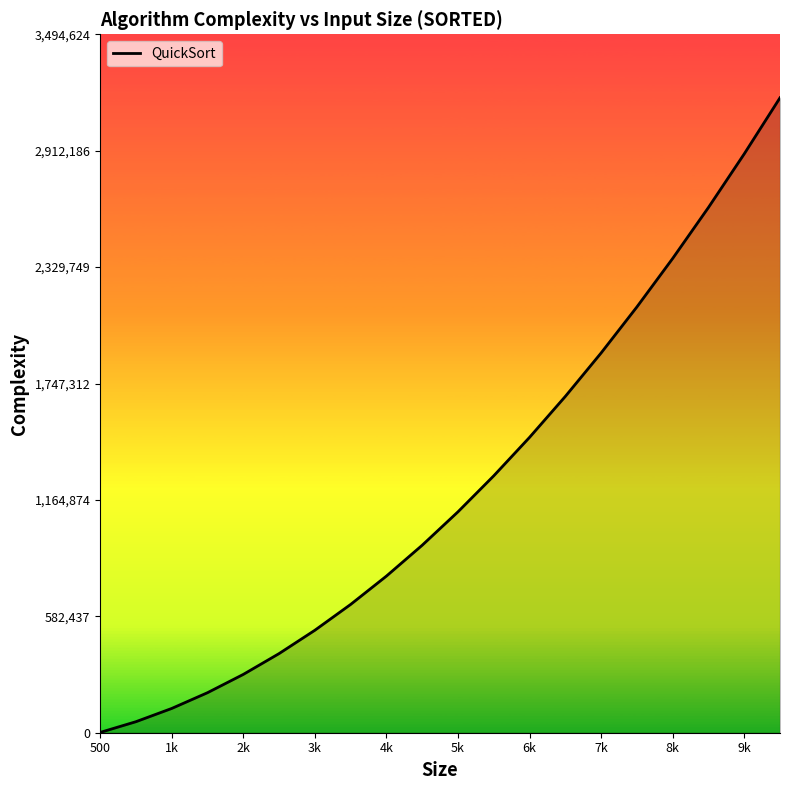

What is the greatest value displayed?

3176931